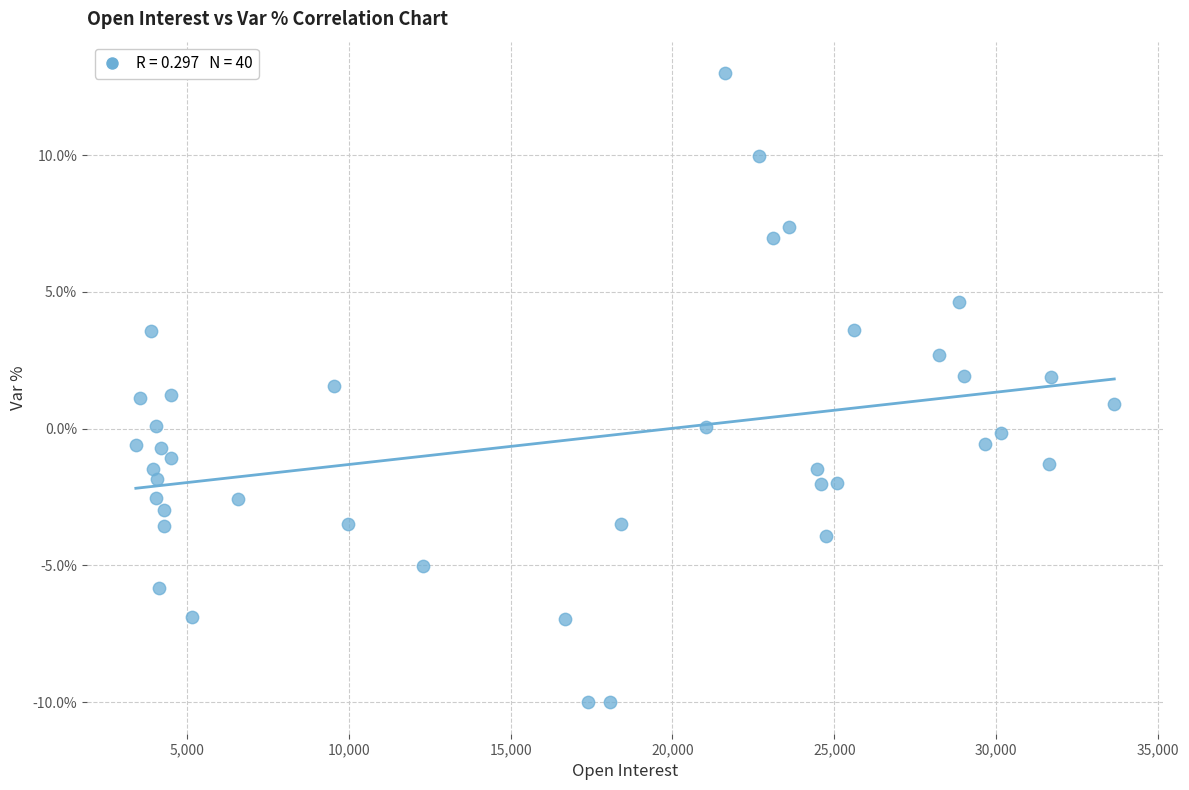

What is the range of X values (max minus min)?

30224.0